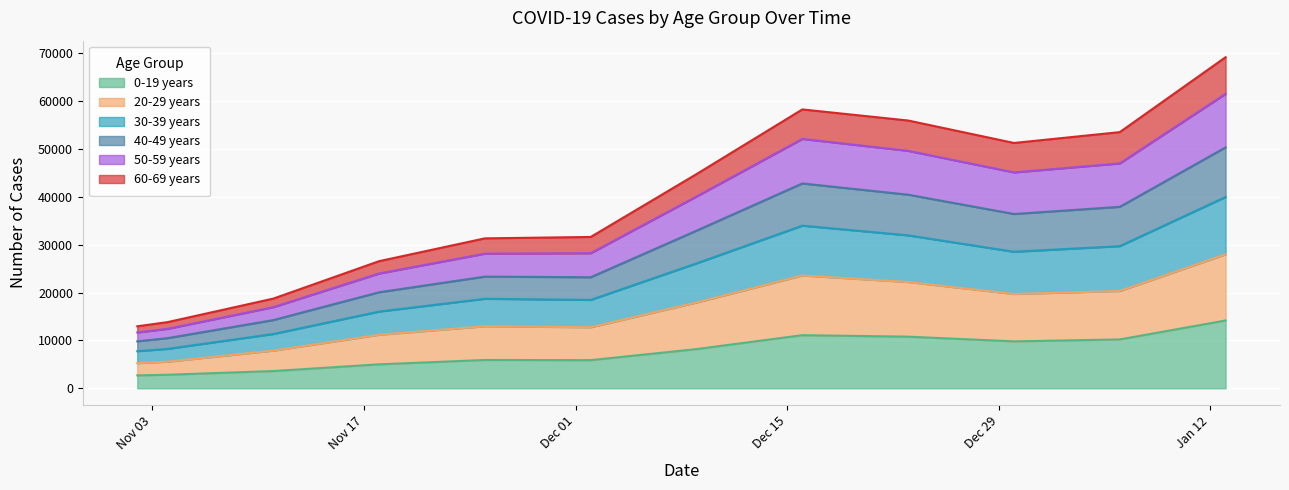

The value of 20-29 years at 2020-11-11 is 4205. True or false?

False